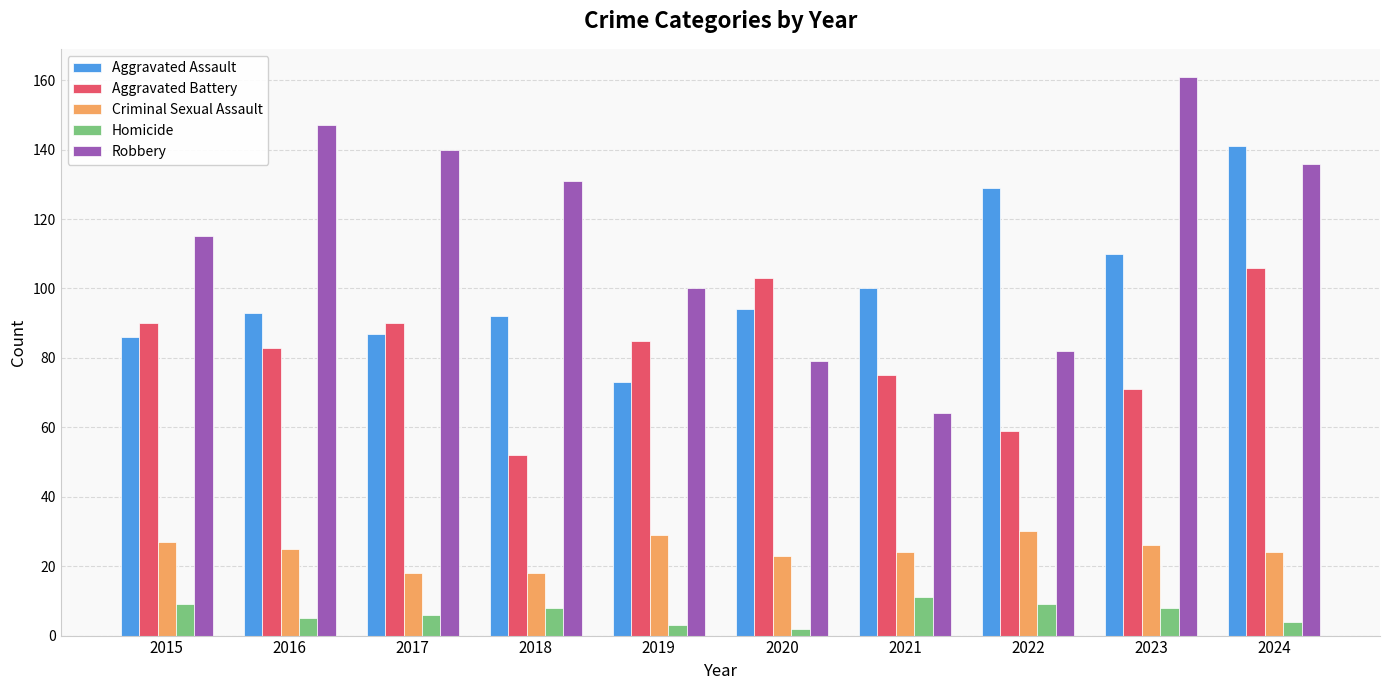

What is the difference between the highest and lowest values at 2022?

120